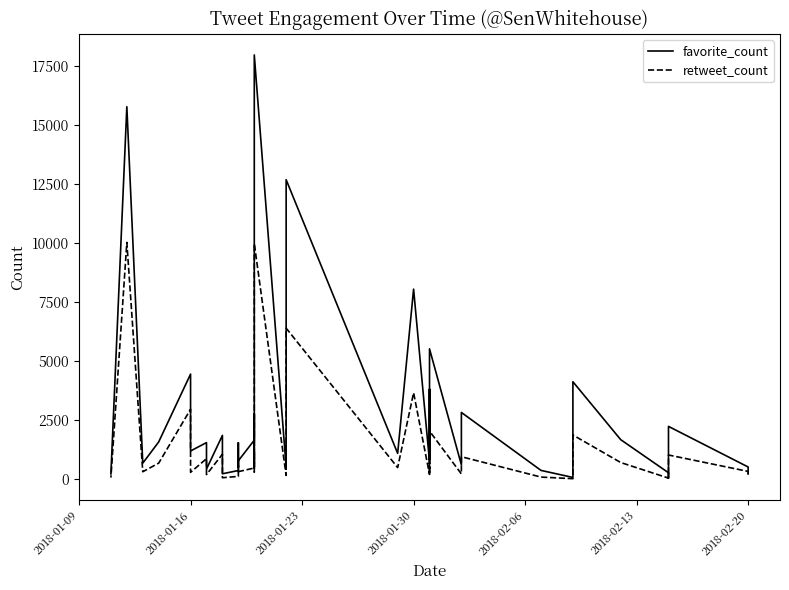

Does the chart display data point markers on the line(s)?

No